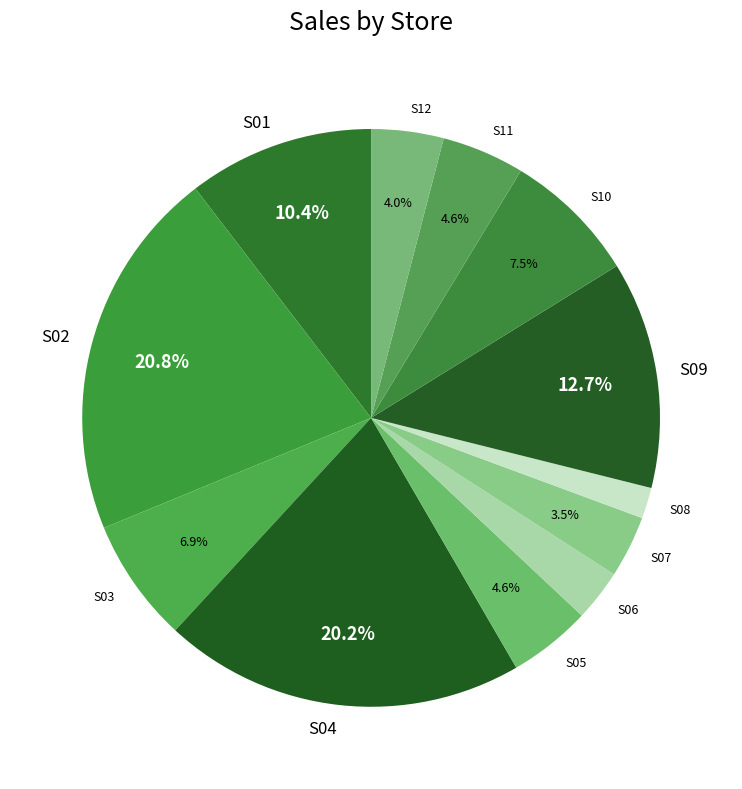

Between S08 and S03, which is larger?

S03